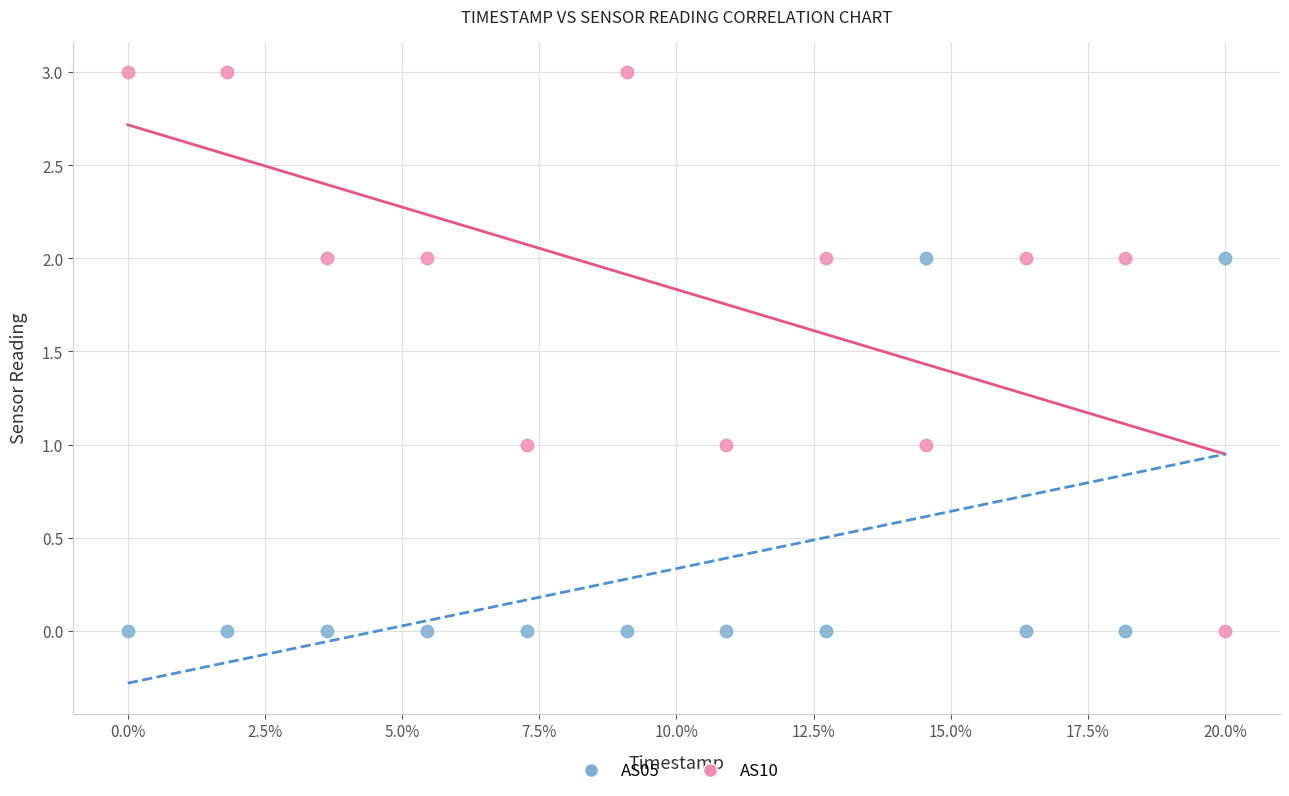

Across all data points, what is the range of Y values (max minus min)?

3